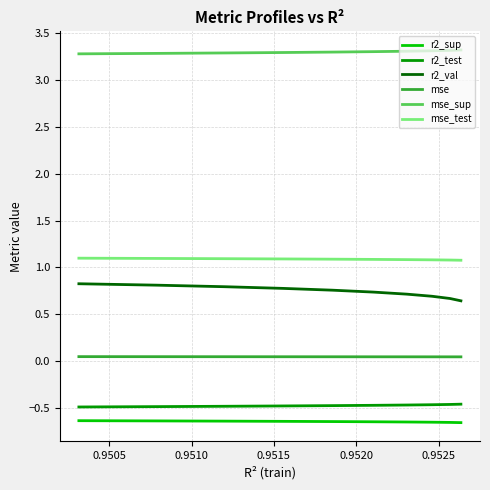

Rank the series by their maximum value, from highest to lowest.

mse_sup, mse_test, r2_val, mse, r2_test, r2_sup